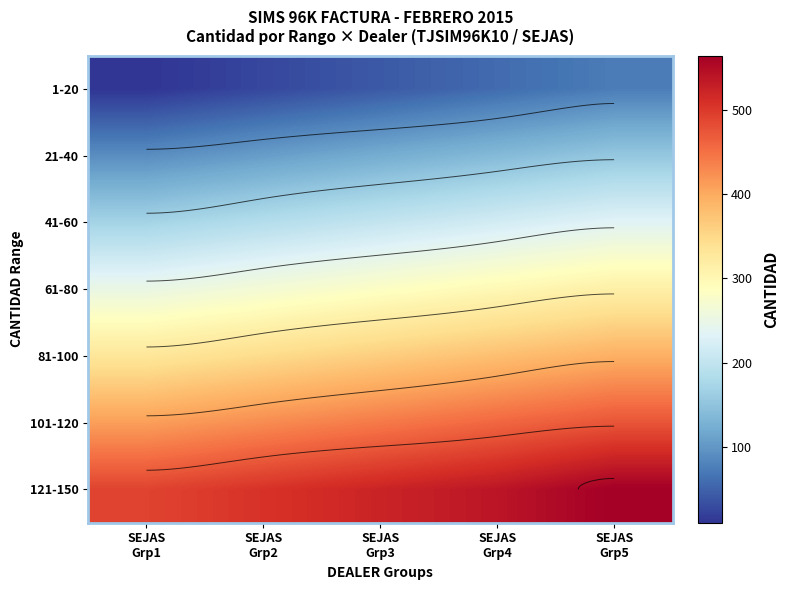

Rank the series at SEJAS Grp1 from lowest to highest value.

1-20, 21-40, 41-60, 61-80, 81-100, 101-120, 121-150